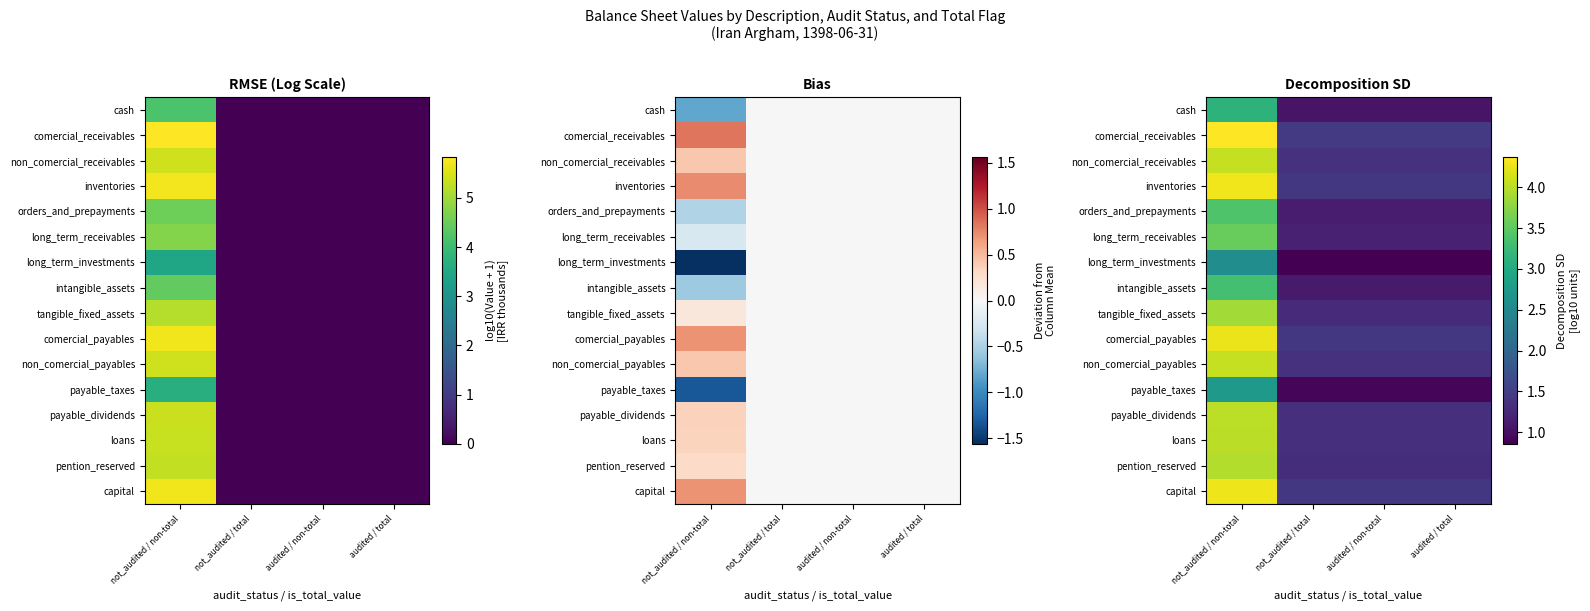

At not_audited / non-total, list the series in order from smallest to largest.

long_term_investments, payable_taxes, cash, intangible_assets, orders_and_prepayments, long_term_receivables, tangible_fixed_assets, pention_reserved, loans, payable_dividends, non_comercial_payables, non_comercial_receivables, comercial_payables, capital, inventories, comercial_receivables